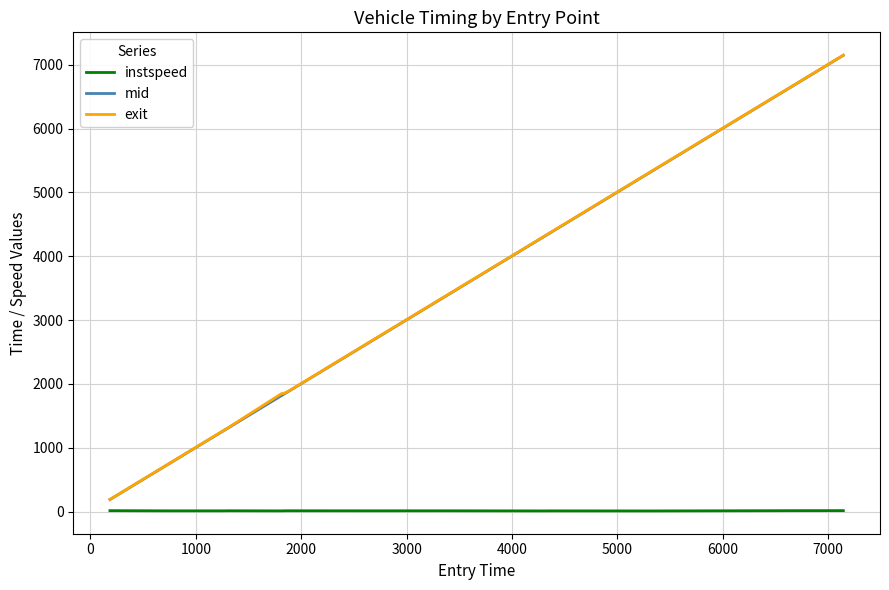

True or false: mid and instspeed intersect in this chart.

False